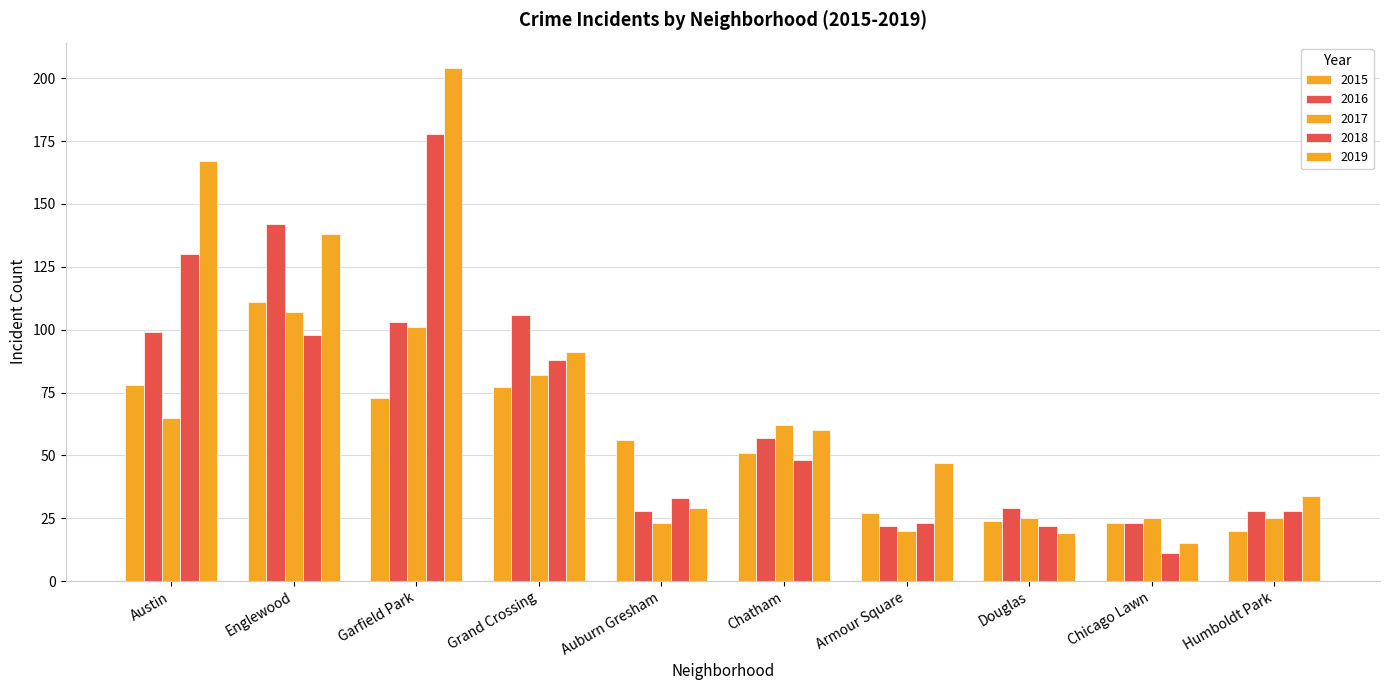

Rank the series by their maximum value, from highest to lowest.

2019, 2018, 2016, 2015, 2017